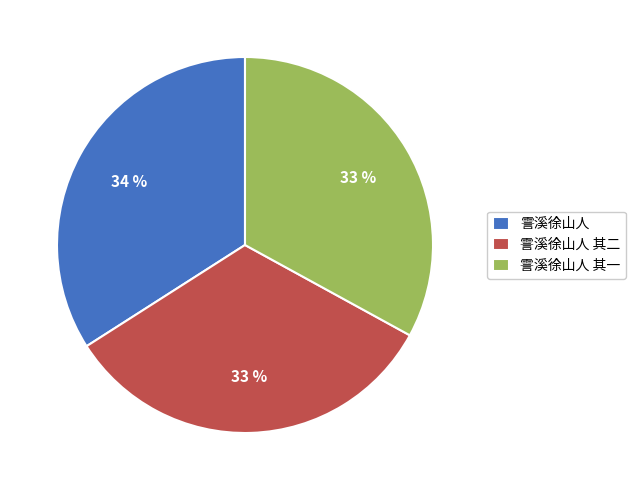

To the nearest percent, what percentage of the pie is 霅溪徐山人 其二?

33%